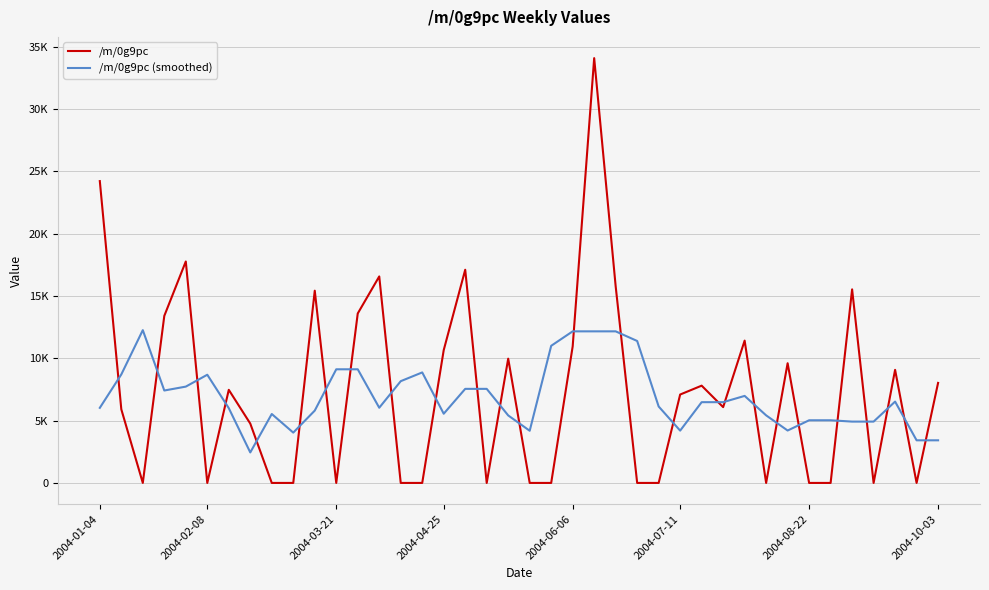

How many interior local peaks does the /m/0g9pc series have?

12